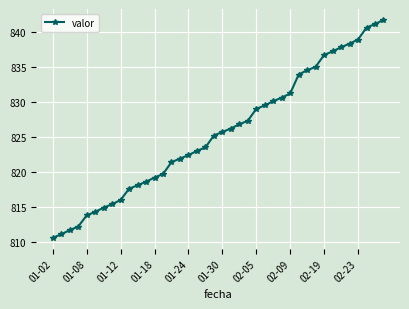

What is the greatest value displayed?

841.8